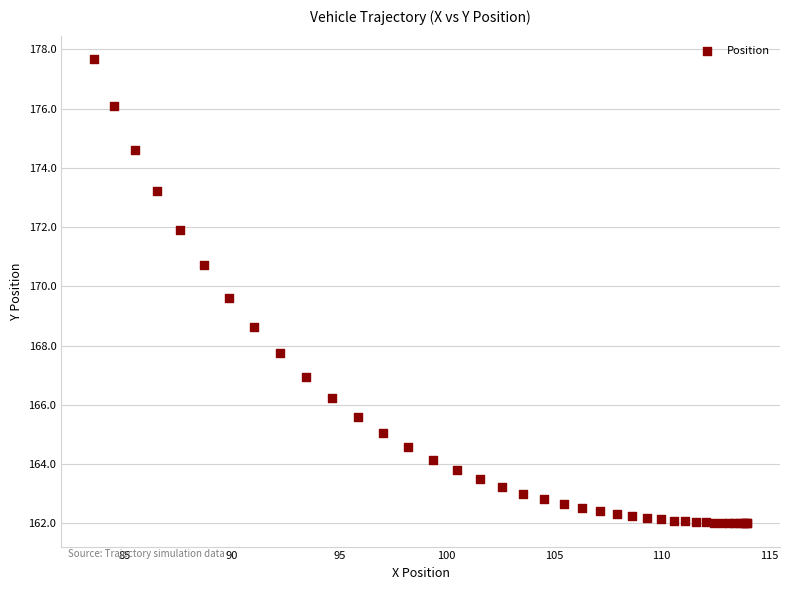

What Y value in the scatter plot is closest to 169?

168.6